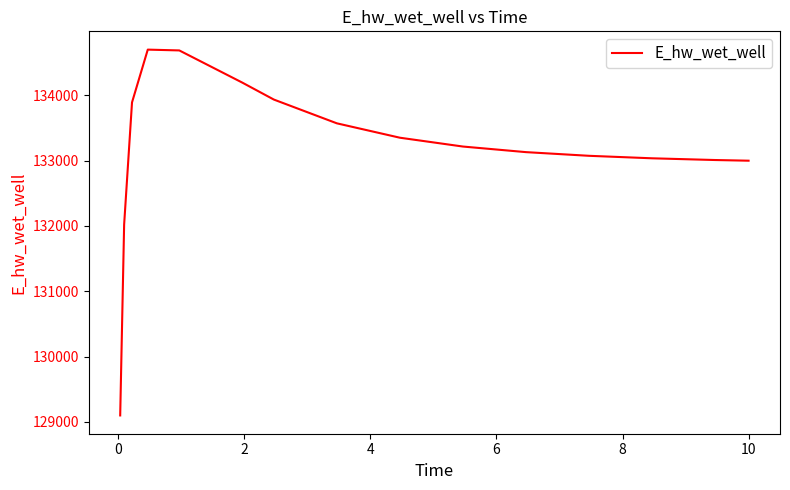

What is the difference between the maximum and minimum values?

5603.3